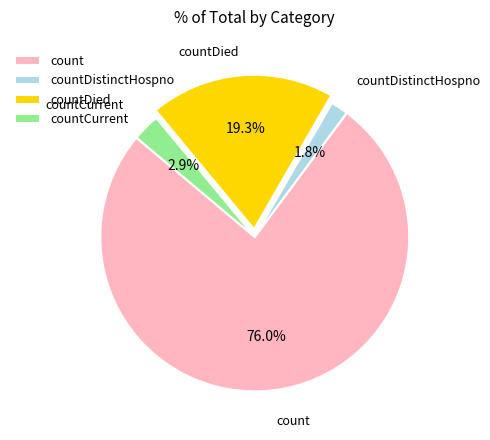

Between count and countDied, which is larger?

count